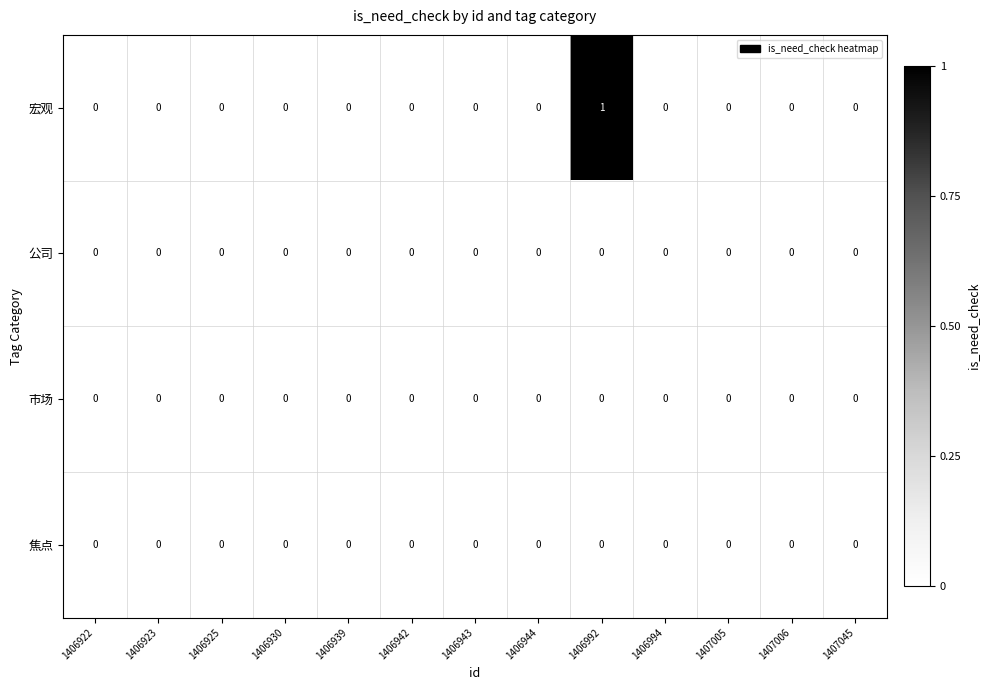

At which category is the sum across all series the highest?

1406992